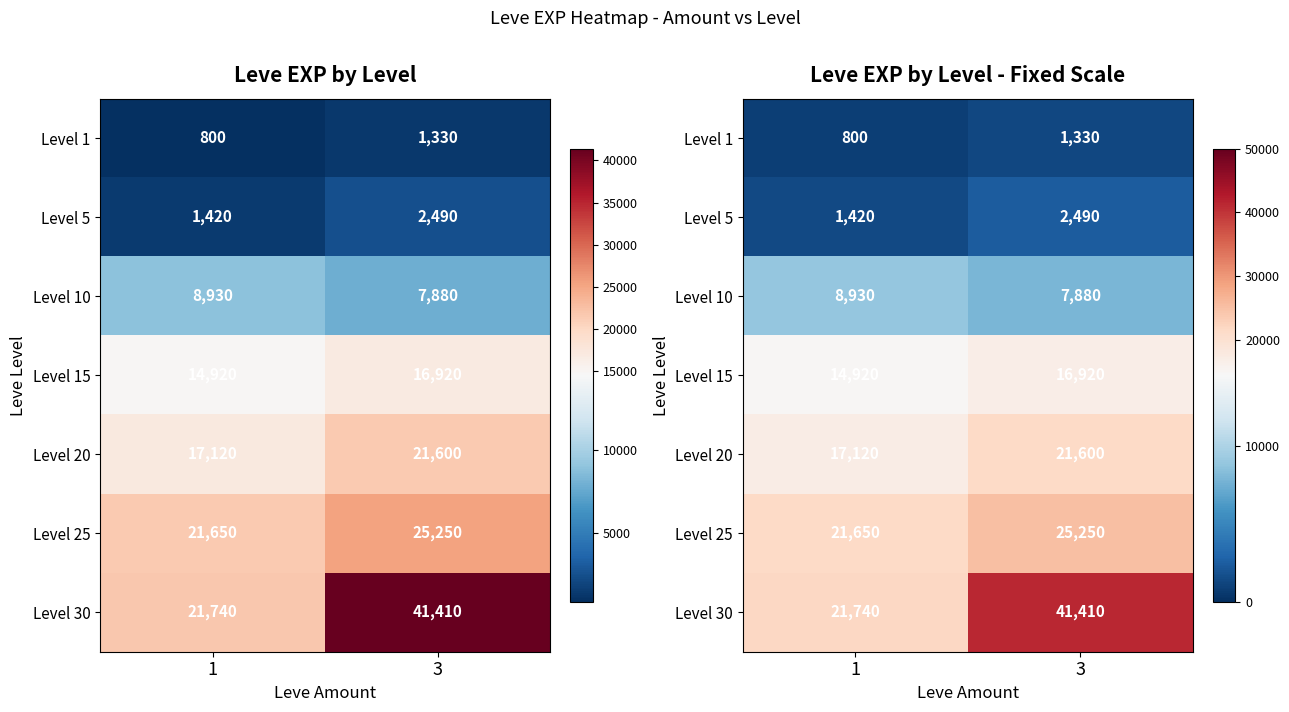

At which label does Level 5 reach its peak?

3